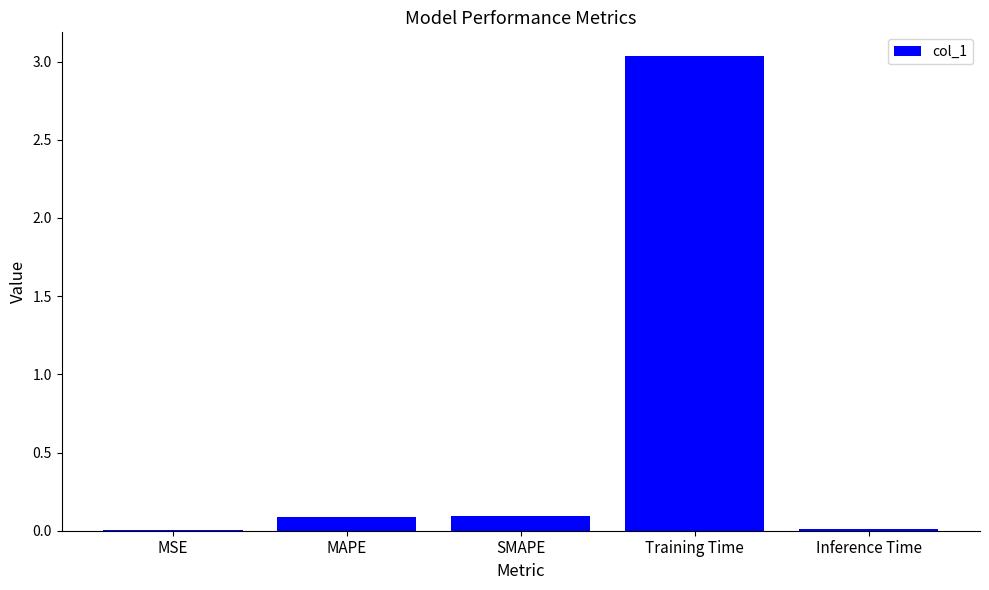

Which label corresponds to the largest value in the chart?

Training Time